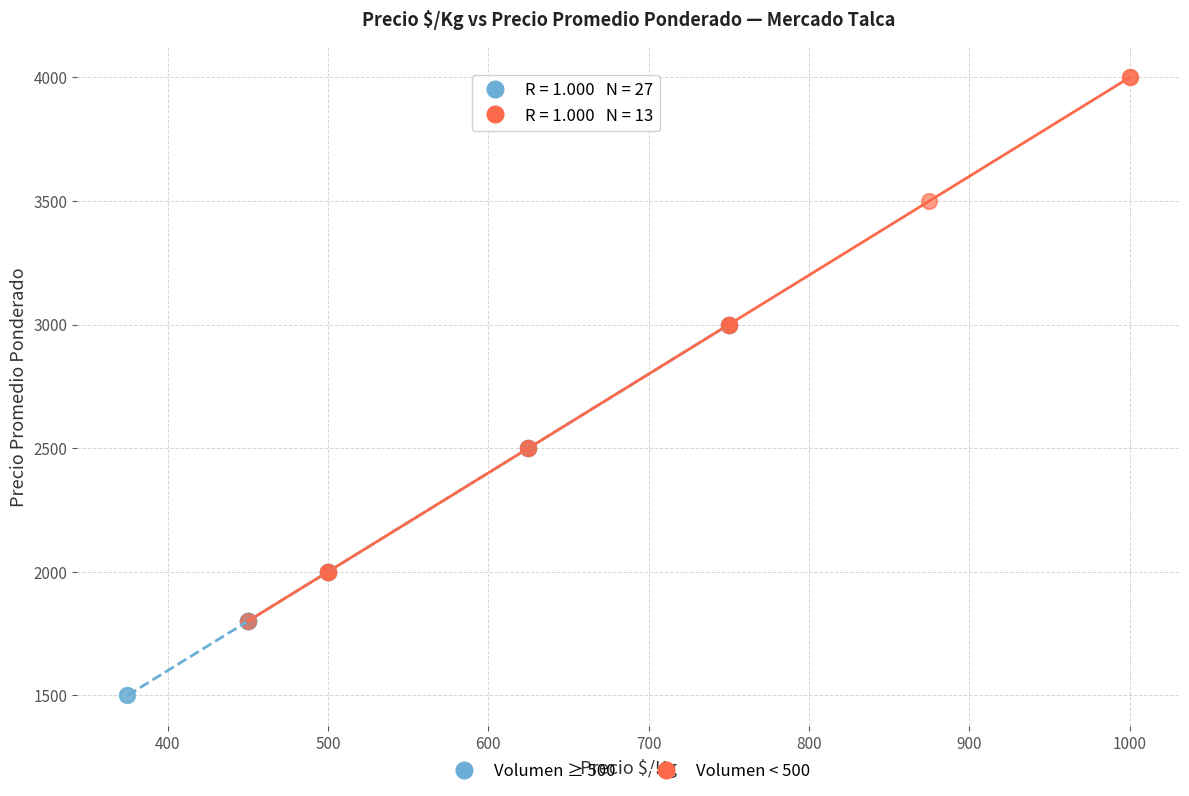

Which series reaches the maximum Y coordinate?

Volumen < 500